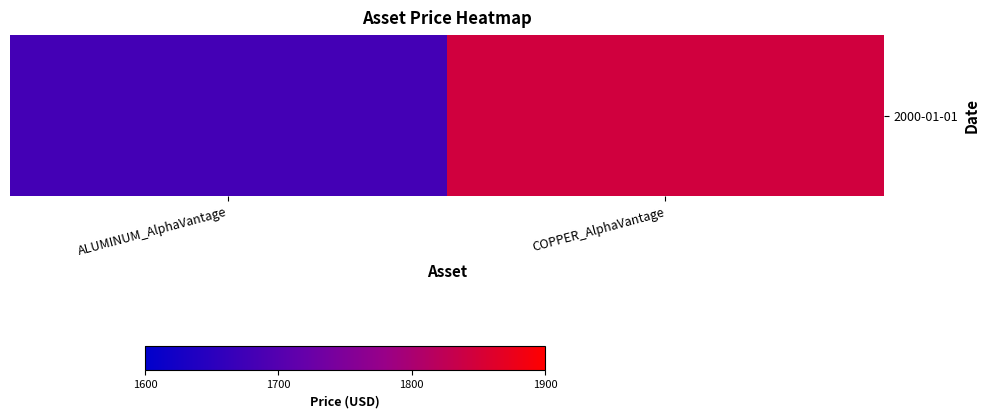

Approximately how many times larger is the value at ALUMINUM_AlphaVantage compared to COPPER_AlphaVantage?

0.9